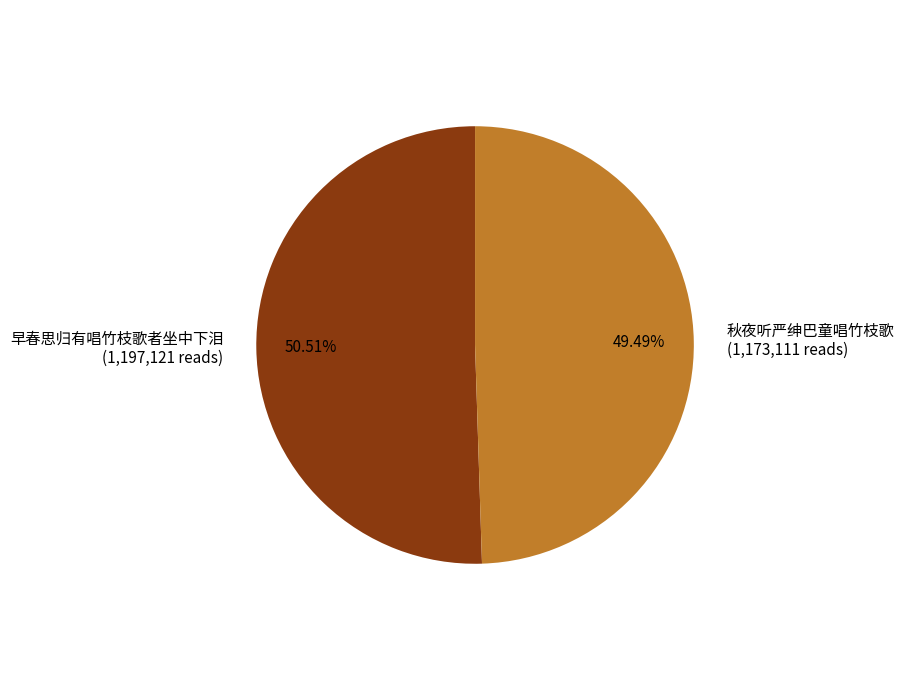

True or false: 秋夜听严绅巴童唱竹枝歌 accounts for 13% of the total.

False